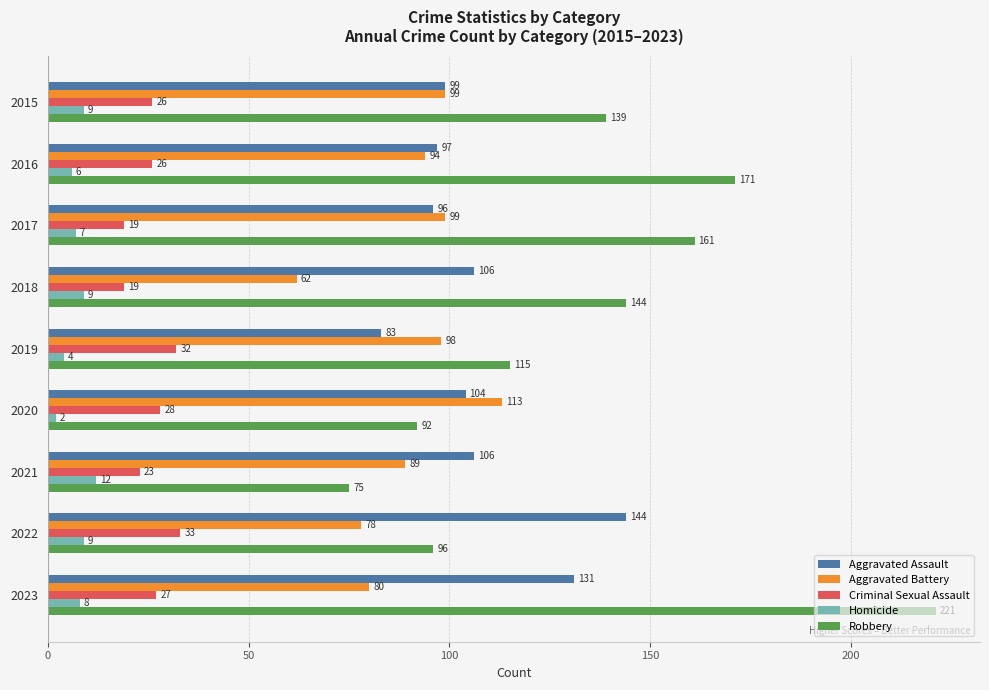

At 2022, list the series in order from smallest to largest.

Homicide, Criminal Sexual Assault, Aggravated Battery, Robbery, Aggravated Assault